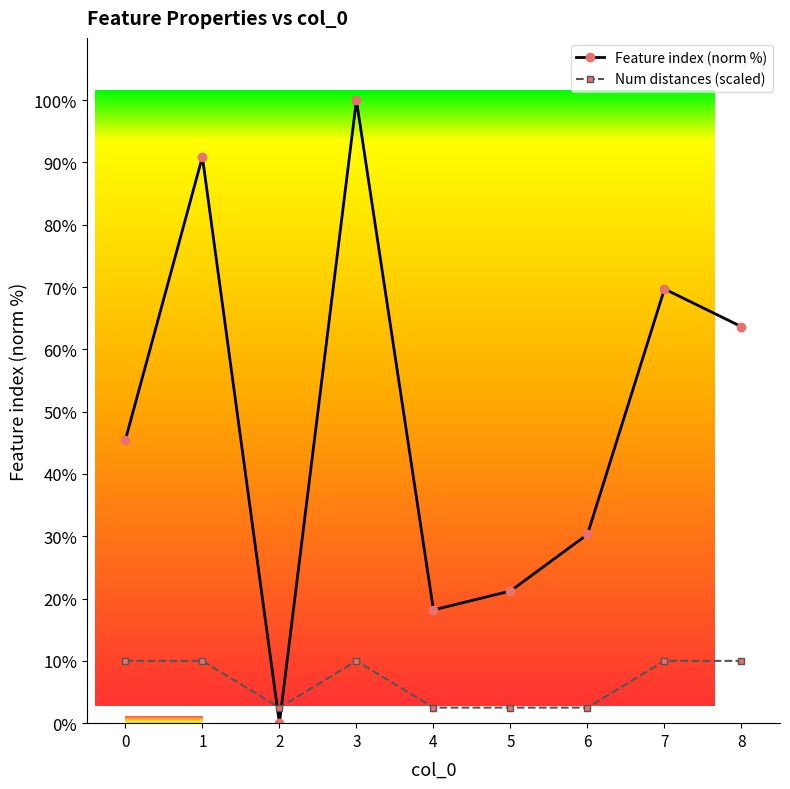

True or false: Number of distances in feature has more than 1 interior local peaks.

False